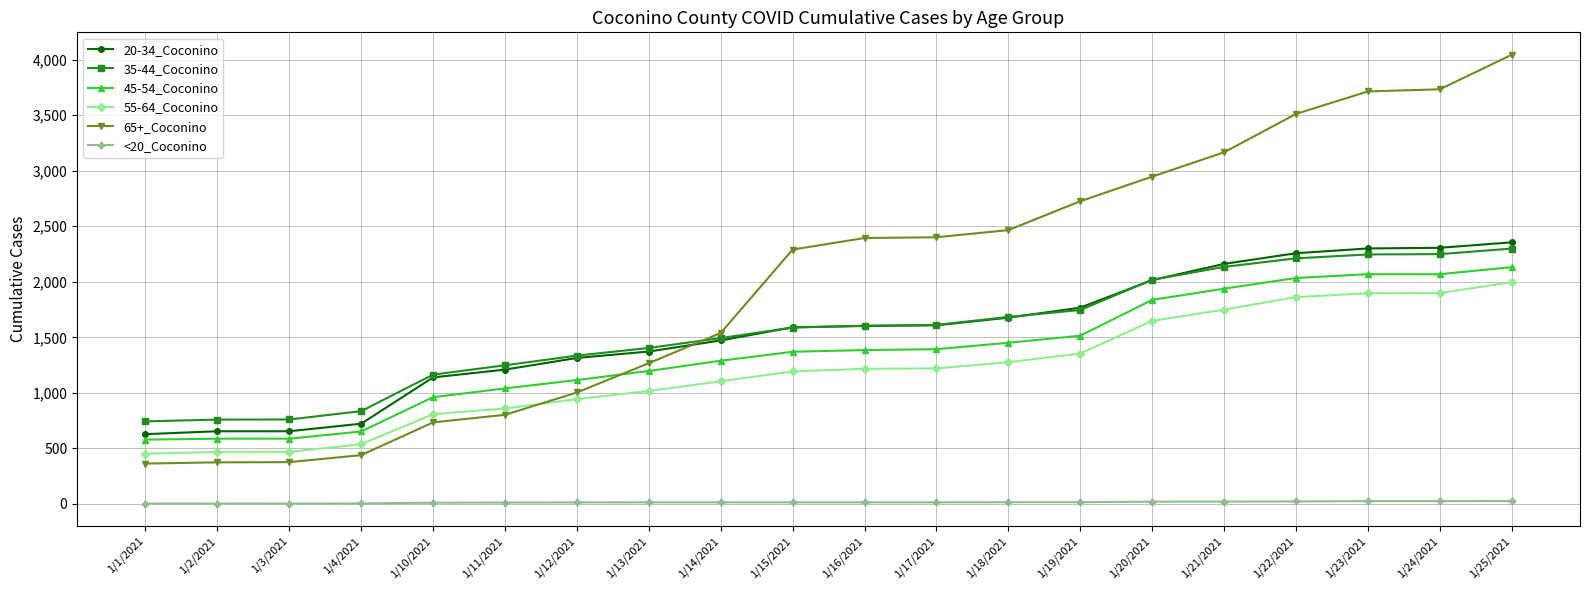

At which label does 35-44_Coconino reach its peak?

1/25/2021